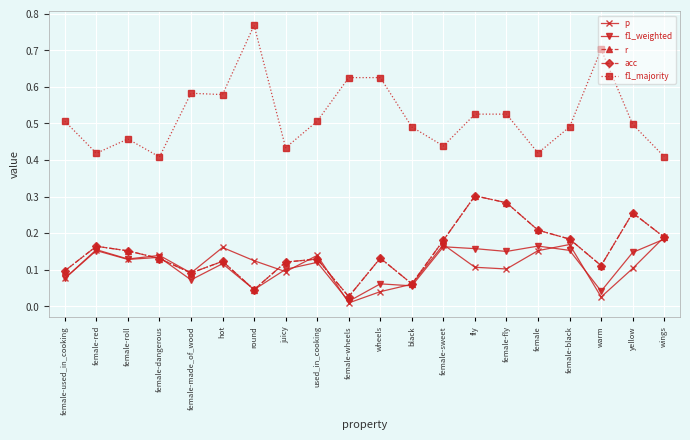

Is this an area chart (filled region under the line)?

No